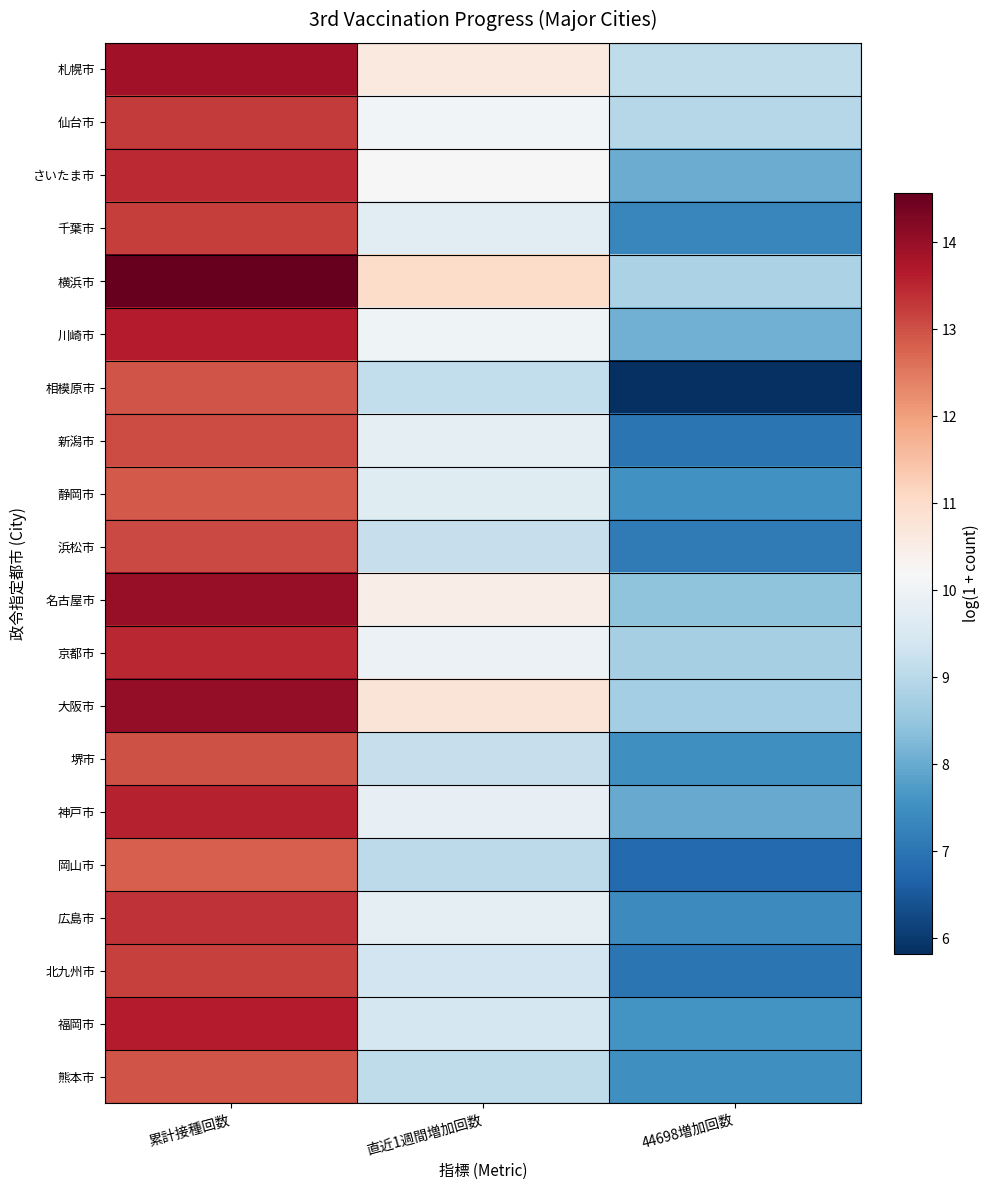

Reading left to right, transcribe all the data shown in this chart.

札幌市: 累計接種回数=13.9	直近1週間増加回数=10.6	44698増加回数=9.1
仙台市: 累計接種回数=13.3	直近1週間増加回数=10.1	44698増加回数=8.9
さいたま市: 累計接種回数=13.5	直近1週間増加回数=10.2	44698増加回数=8.0
千葉市: 累計接種回数=13.2	直近1週間増加回数=9.7	44698増加回数=7.4
横浜市: 累計接種回数=14.6	直近1週間増加回数=11.0	44698増加回数=8.8
川崎市: 累計接種回数=13.6	直近1週間増加回数=10.0	44698増加回数=8.1
相模原市: 累計接種回数=12.9	直近1週間増加回数=9.1	44698増加回数=5.8
新潟市: 累計接種回数=13.1	直近1週間増加回数=9.8	44698増加回数=7.0
静岡市: 累計接種回数=12.9	直近1週間増加回数=9.7	44698増加回数=7.5
浜松市: 累計接種回数=13.1	直近1週間増加回数=9.2	44698増加回数=7.1
名古屋市: 累計接種回数=14.0	直近1週間増加回数=10.5	44698増加回数=8.4
京都市: 累計接種回数=13.5	直近1週間増加回数=10.0	44698増加回数=8.7
大阪市: 累計接種回数=14.0	直近1週間増加回数=10.8	44698増加回数=8.7
堺市: 累計接種回数=13.0	直近1週間増加回数=9.2	44698増加回数=7.5
神戸市: 累計接種回数=13.6	直近1週間増加回数=9.8	44698増加回数=8.0
岡山市: 累計接種回数=12.8	直近1週間増加回数=9.0	44698増加回数=6.8
広島市: 累計接種回数=13.4	直近1週間増加回数=9.8	44698増加回数=7.4
北九州市: 累計接種回数=13.2	直近1週間増加回数=9.4	44698増加回数=7.0
福岡市: 累計接種回数=13.6	直近1週間増加回数=9.4	44698増加回数=7.6
熊本市: 累計接種回数=13.0	直近1週間増加回数=9.1	44698増加回数=7.5